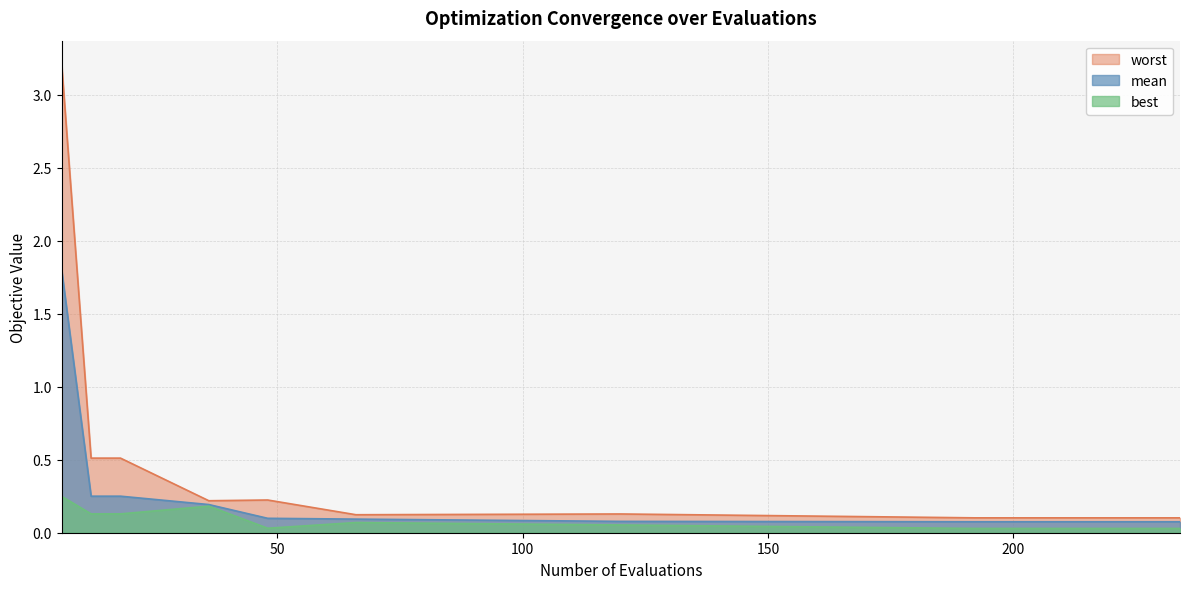

How many categories are shown in the chart?

15